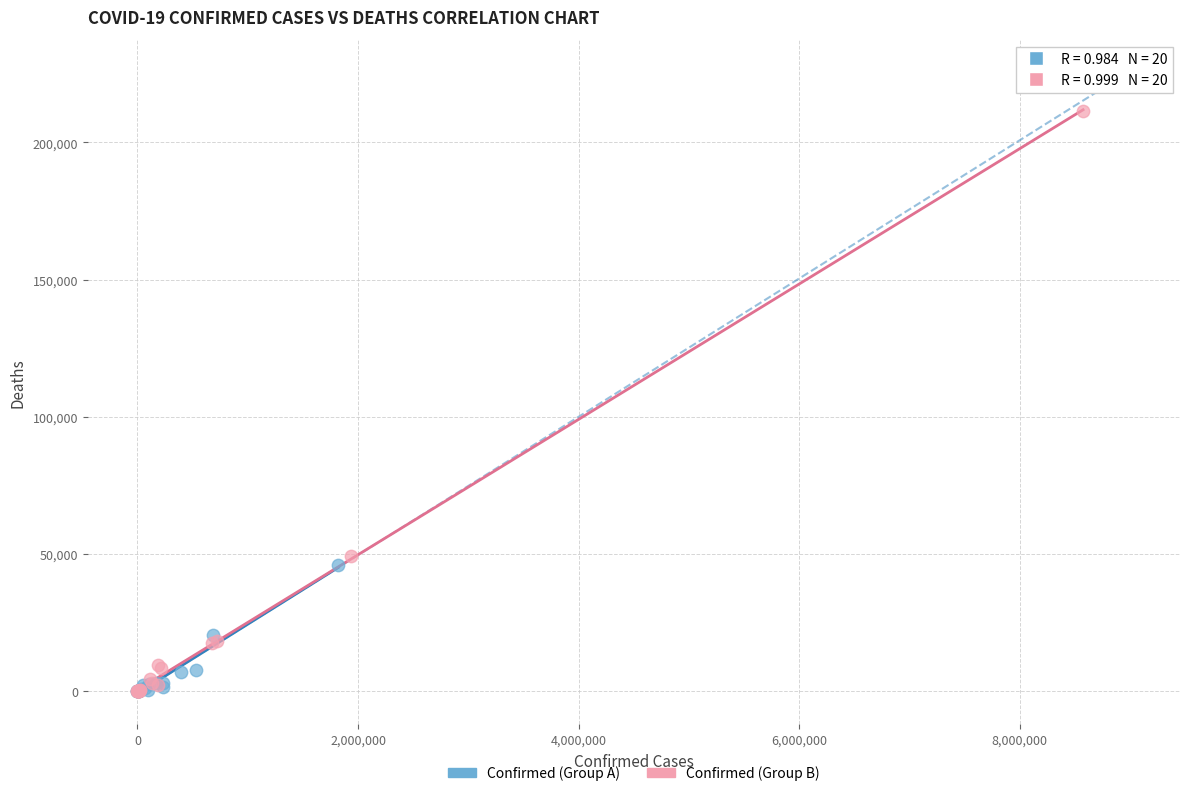

Which series has the widest spread of Y values?

Confirmed (Group B)